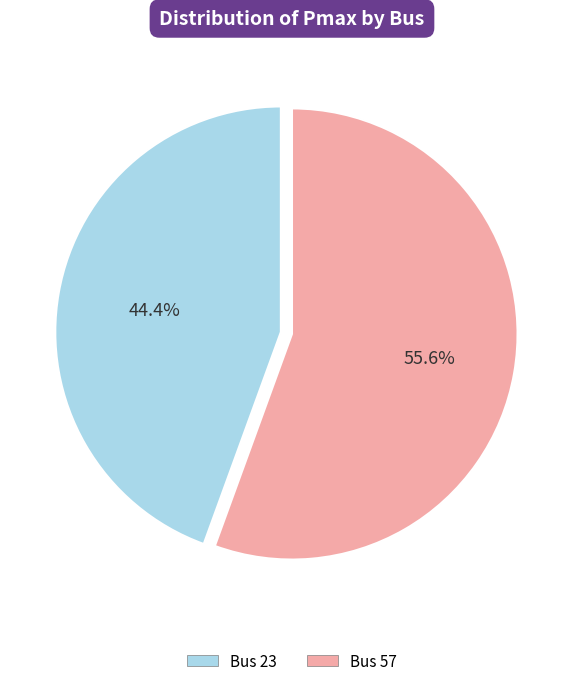

Is there any slice that represents more than half of the pie?

Yes